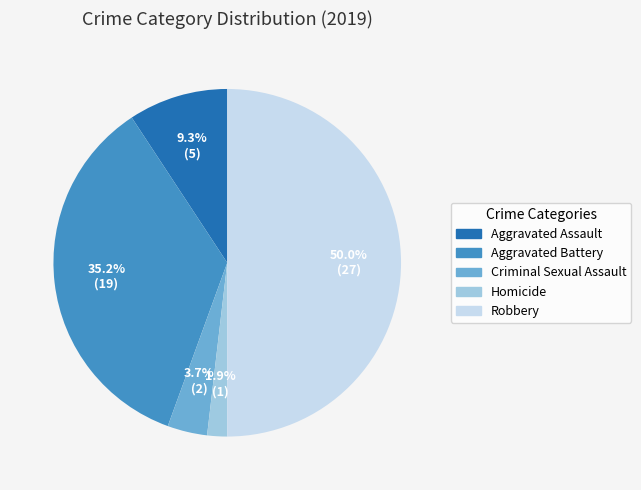

Does Homicide account for over 50% of the chart?

No